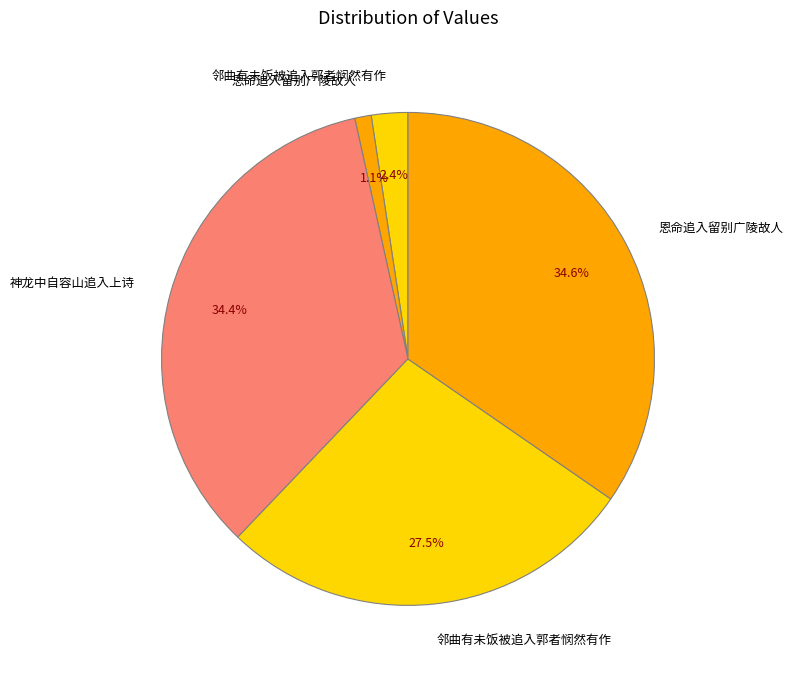

Which category has the biggest portion of the pie?

恩命追入留别广陵故人